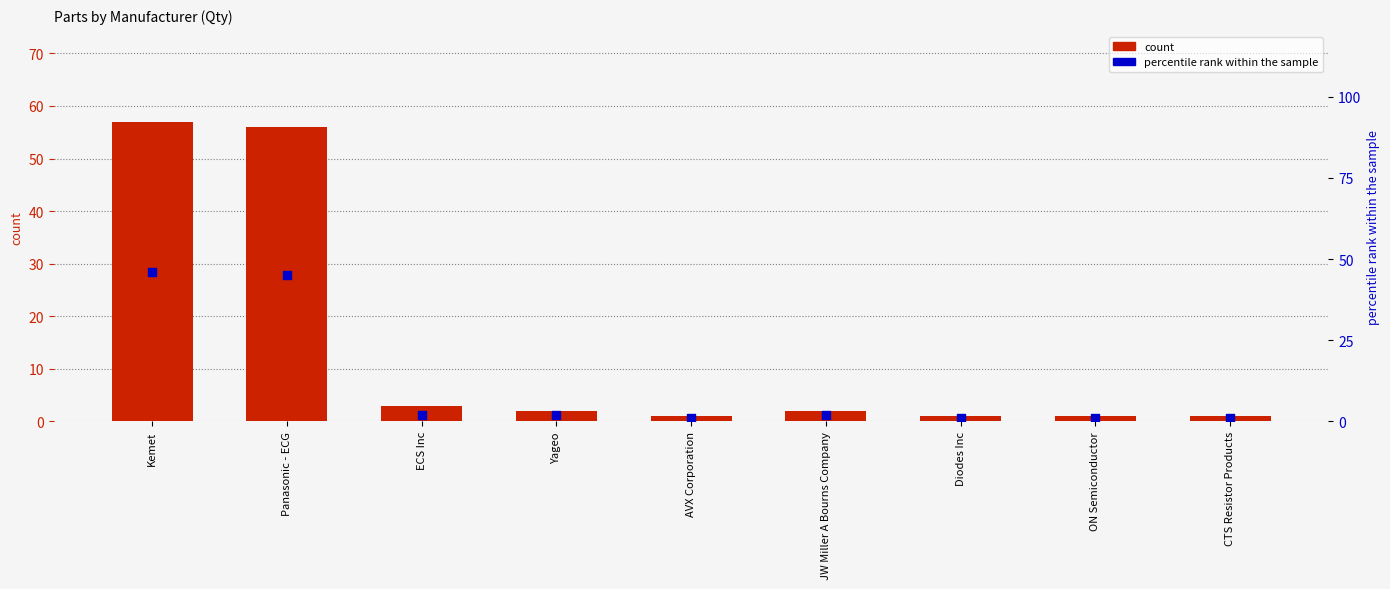

Which series reaches the minimum Y coordinate?

count